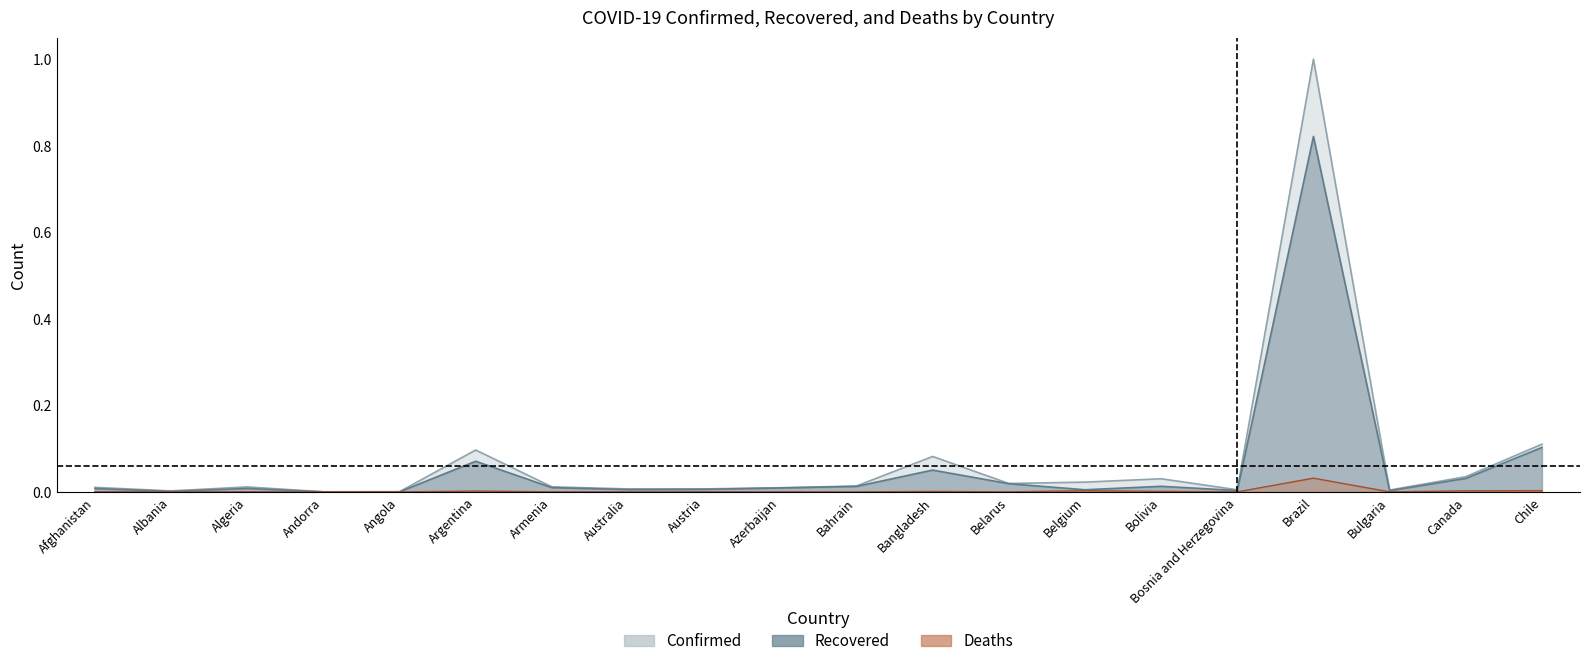

What position from the left is Argentina?

6